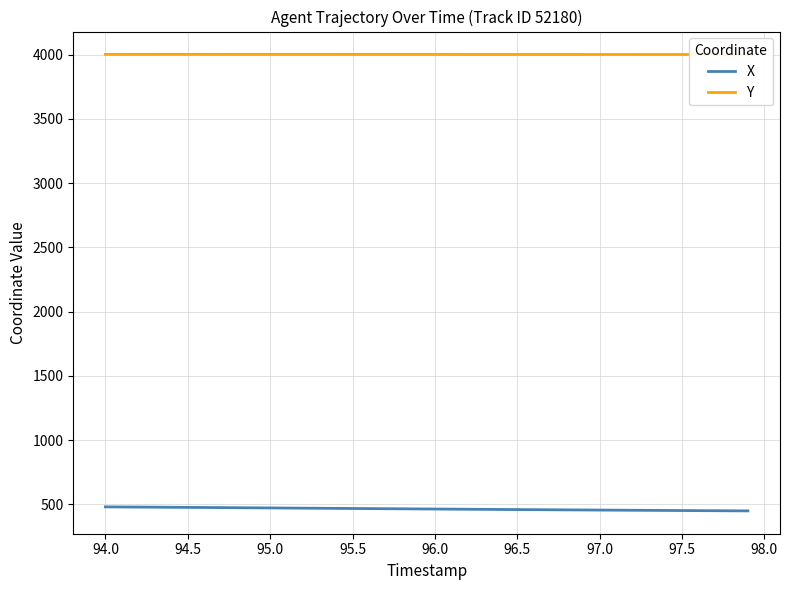

What is the difference between the maximum and minimum values in the X series?

31.3